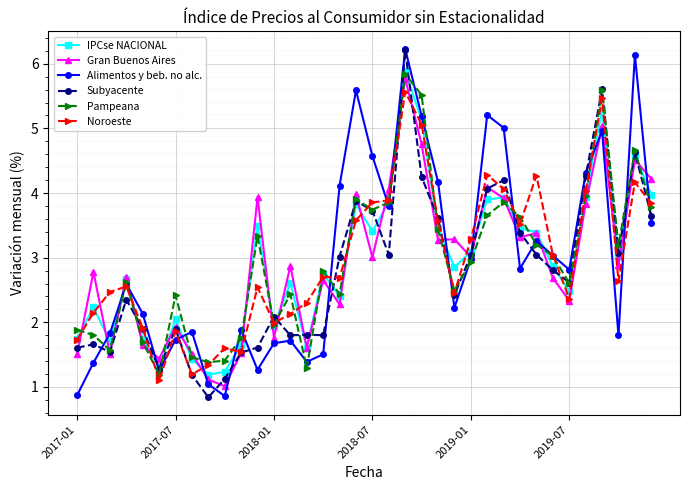

True or false: Alimentos y beb. no alc. has more than 2 points higher than both neighbors.

True